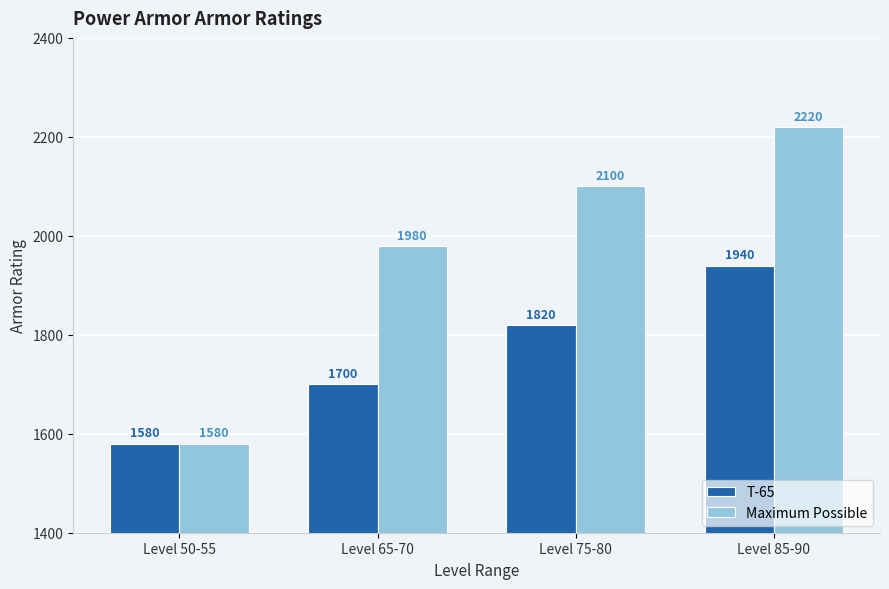

The value of Maximum Possible at Level 85-90 is 728. True or false?

False